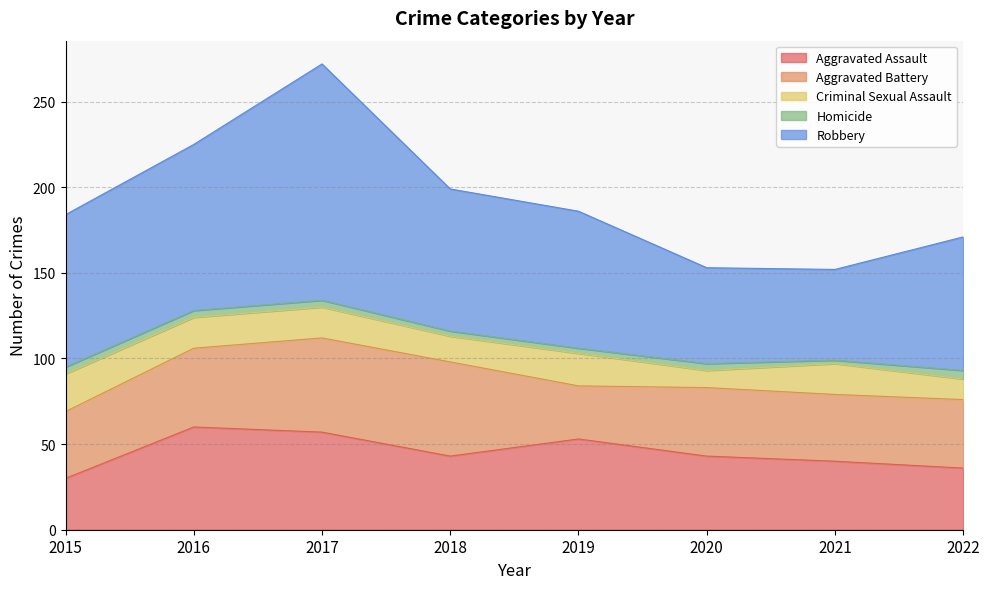

True or false: Criminal Sexual Assault and Aggravated Assault cross at least once.

False